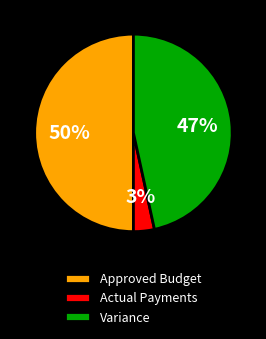

True or false: Approved Budget accounts for 50% of the total.

True